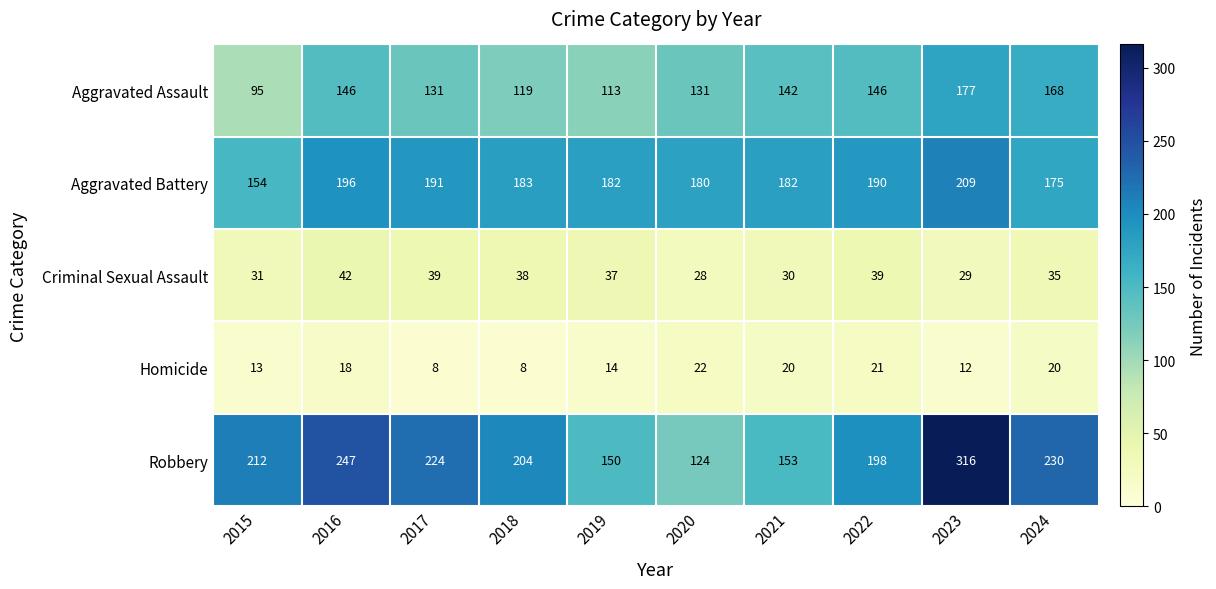

The Aggravated Assault series shows 177 at 2023. True or false?

True